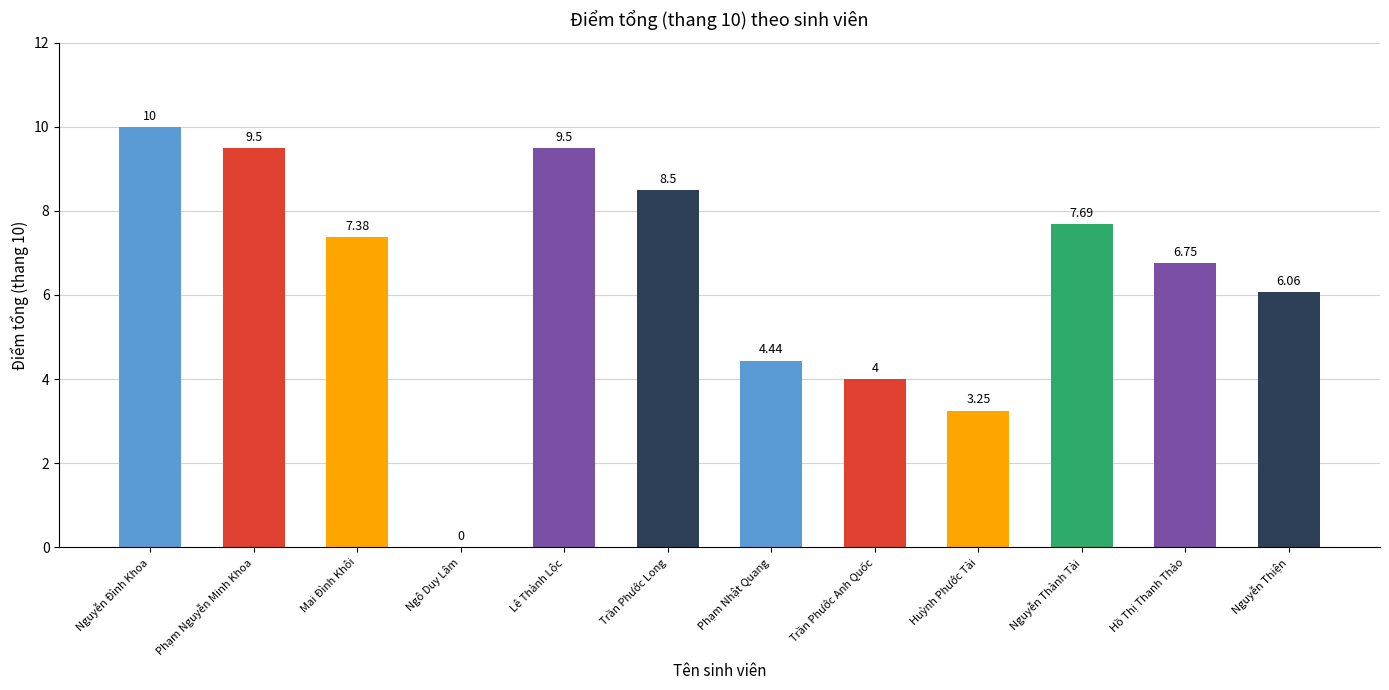

Which category has the highest value across all series?

Nguyễn Đình Khoa